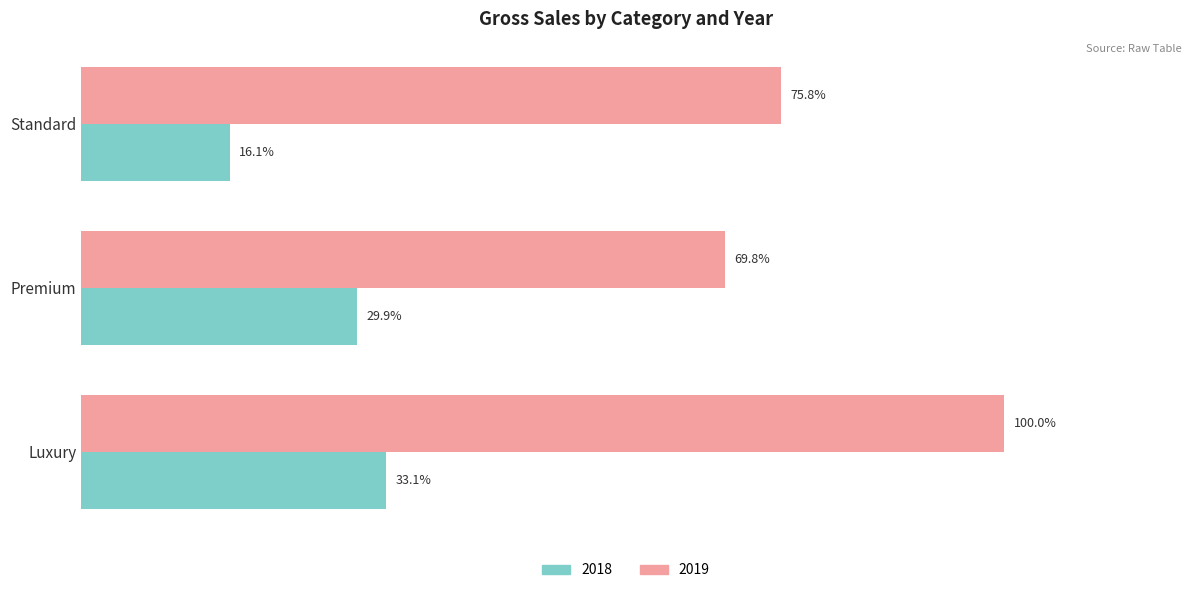

The value of 2018 at Luxury is 20218224. True or false?

True